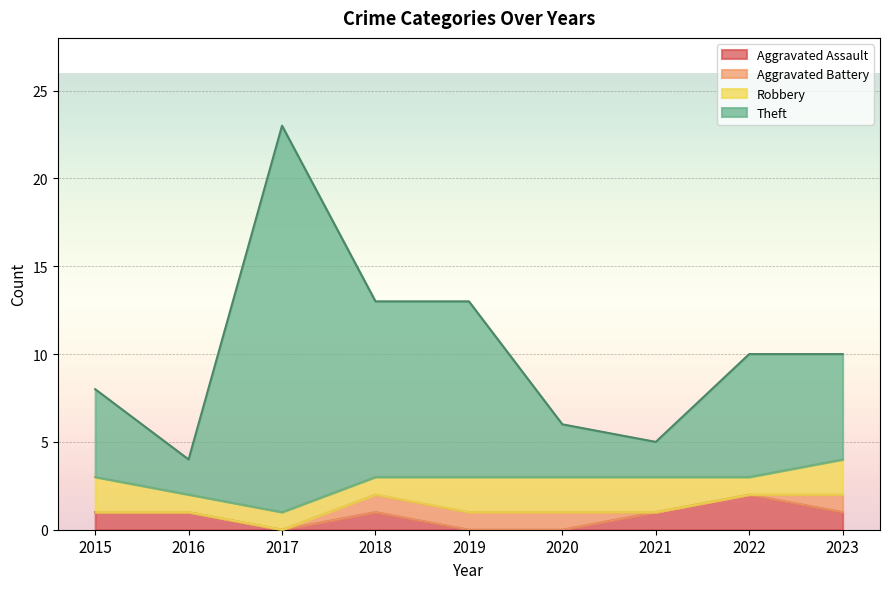

Which series has the largest range (max minus min)?

Theft